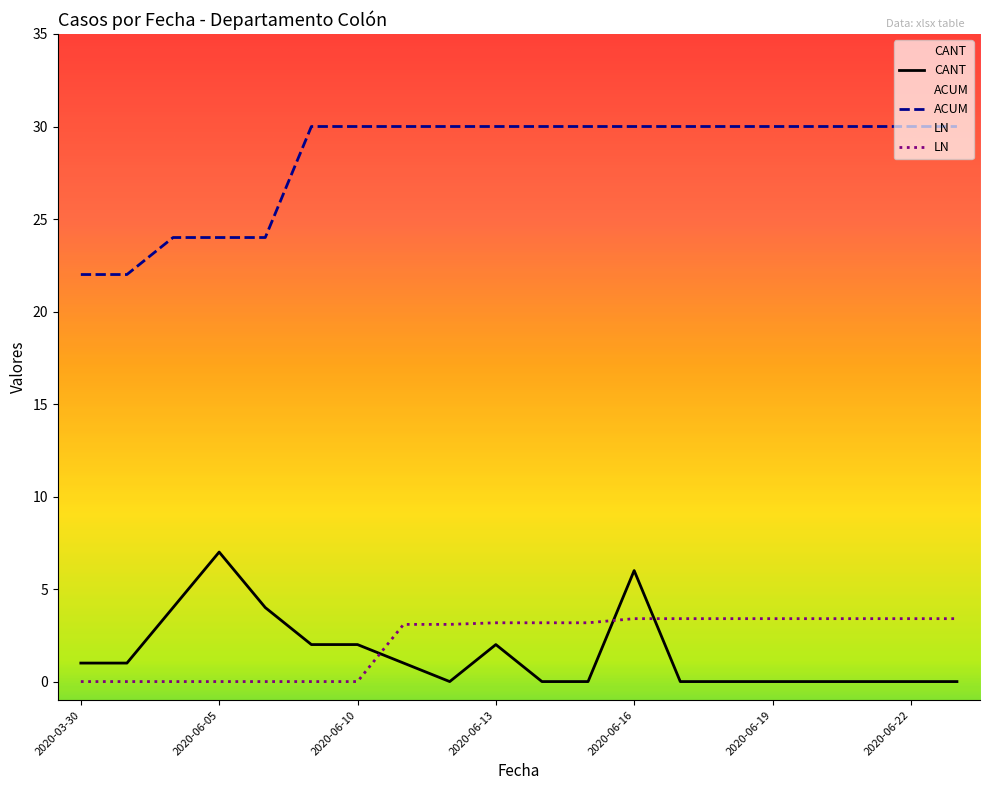

Rank the categories by LN value from lowest to highest.

2020-03-30, 2020-04-15, 2020-06-04, 2020-06-05, 2020-06-06, 2020-06-08, 2020-06-10, 2020-06-11, 2020-06-12, 2020-06-13, 2020-06-14, 2020-06-15, 2020-06-16, 2020-06-17, 2020-06-18, 2020-06-19, 2020-06-20, 2020-06-21, 2020-06-22, 2020-06-23